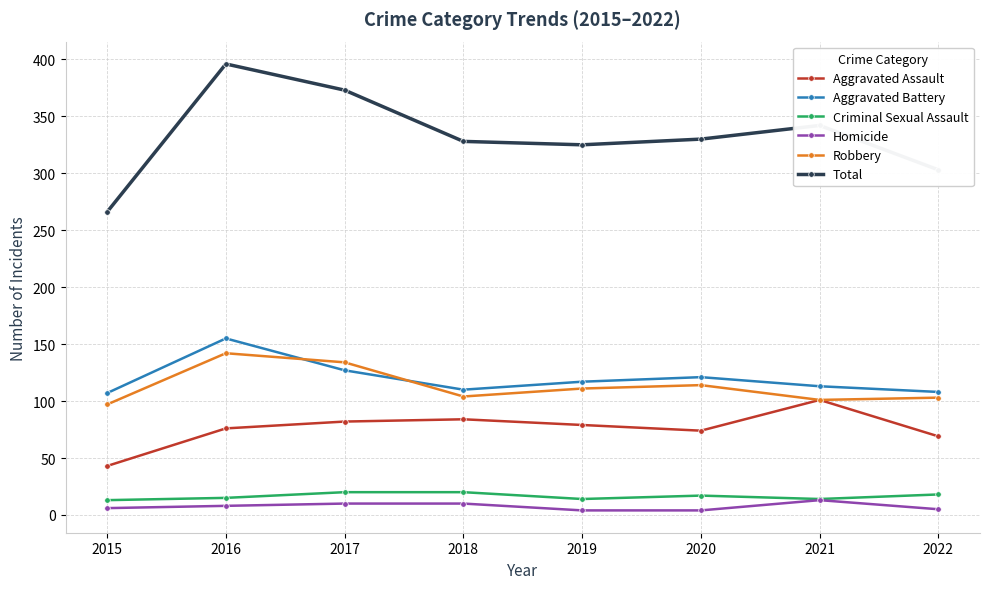

At how many categories does at least one series exceed 227?

8